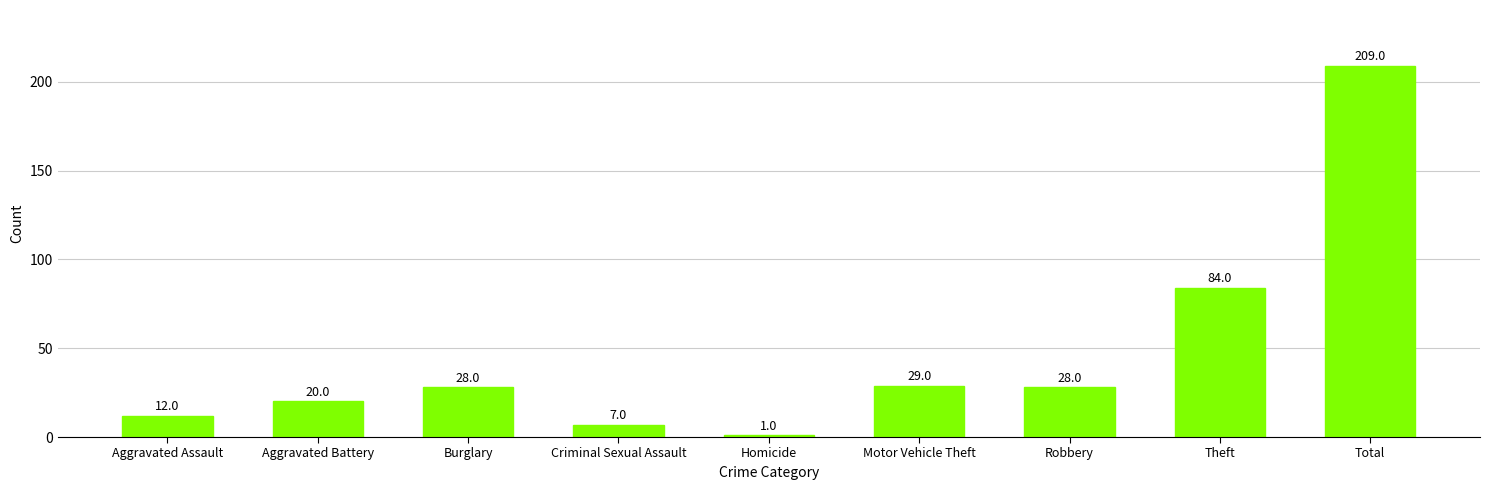

What is the sum of all values?

418